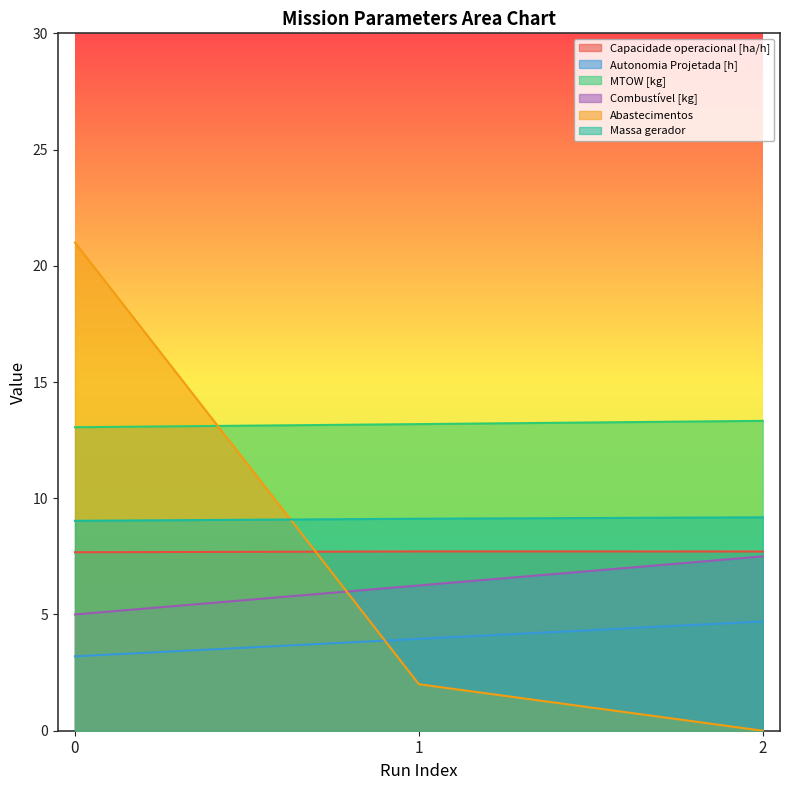

What is the difference between the maximum and minimum values in the Abastecimentos series?

21.0